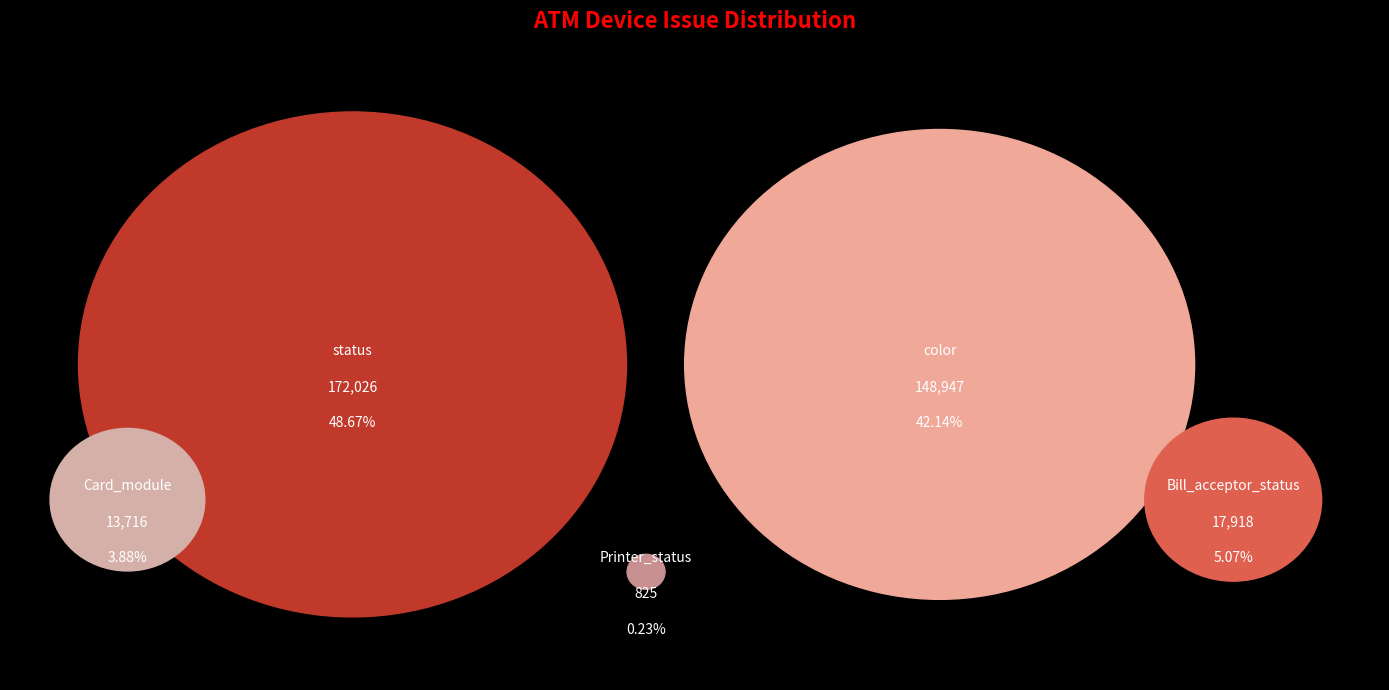

Between status and Bill_acceptor_status, which is larger?

status